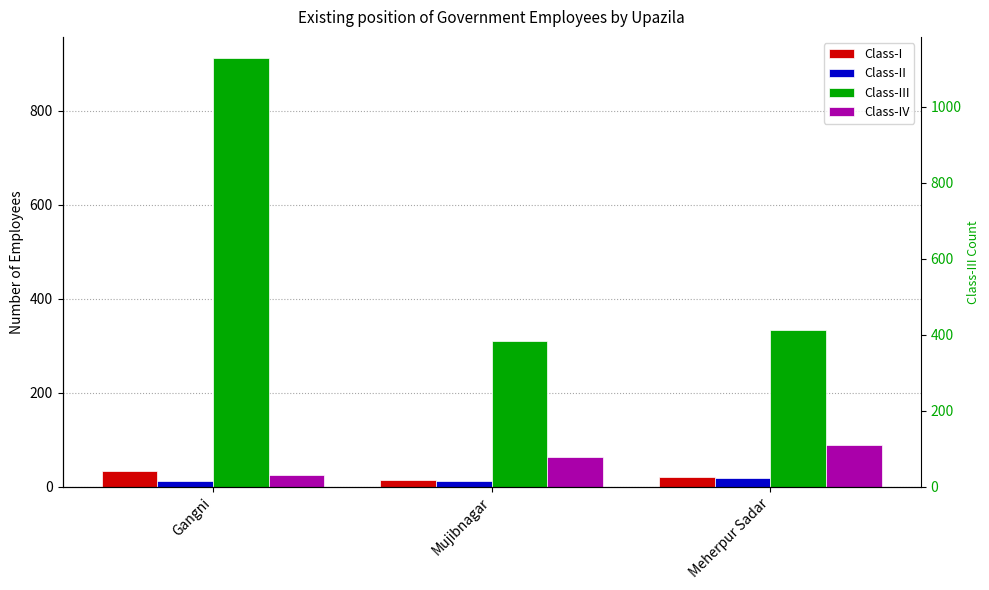

What is the value of the Class-II bar at the 2nd from the left?

13